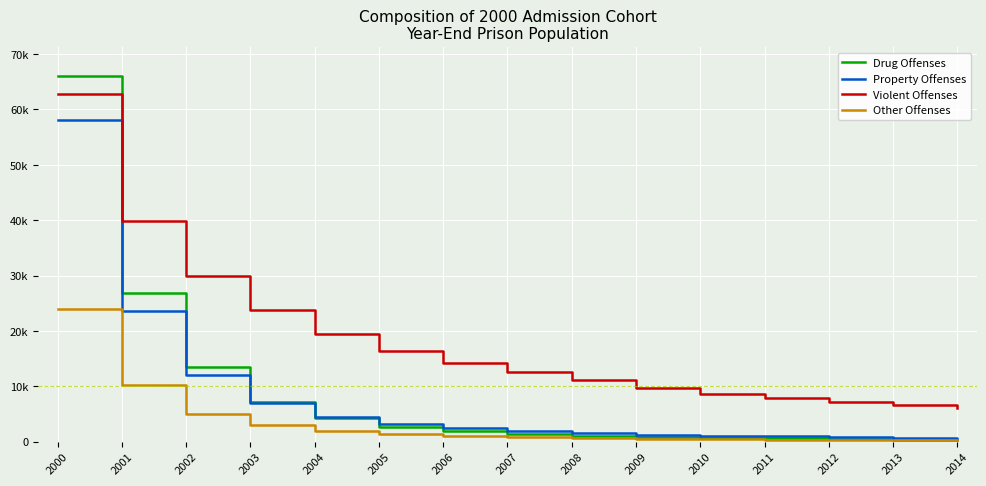

After their last crossing, which series has the higher values: Property Offenses or Drug Offenses?

Property Offenses